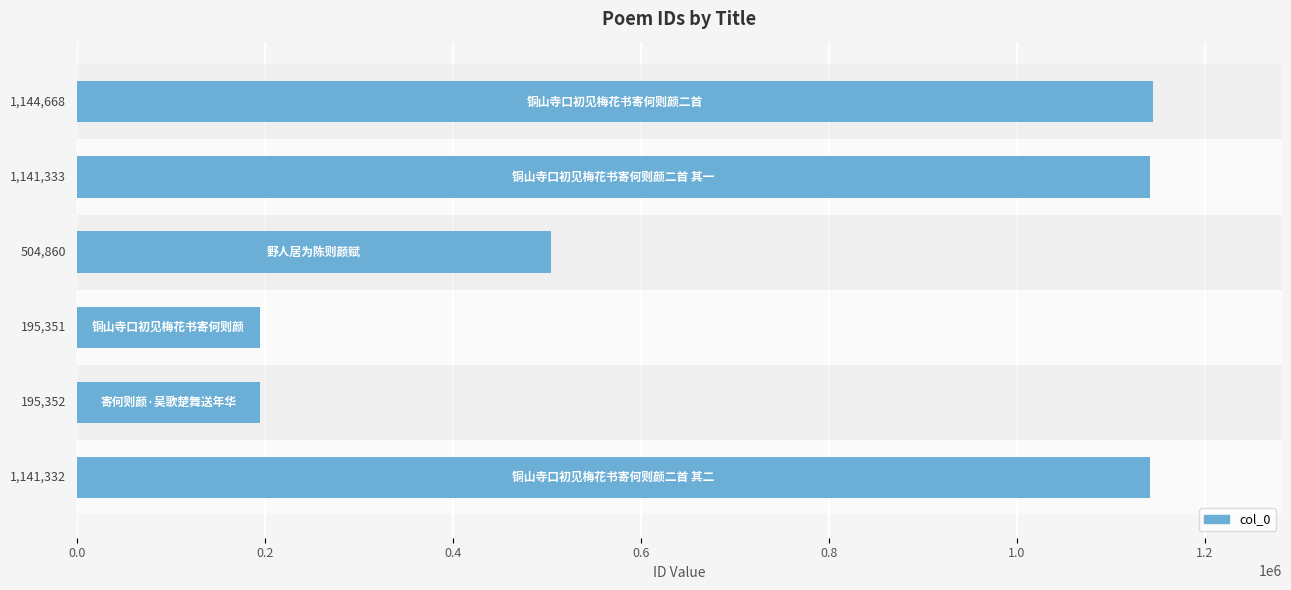

What is the minimum value shown in the chart?

195351